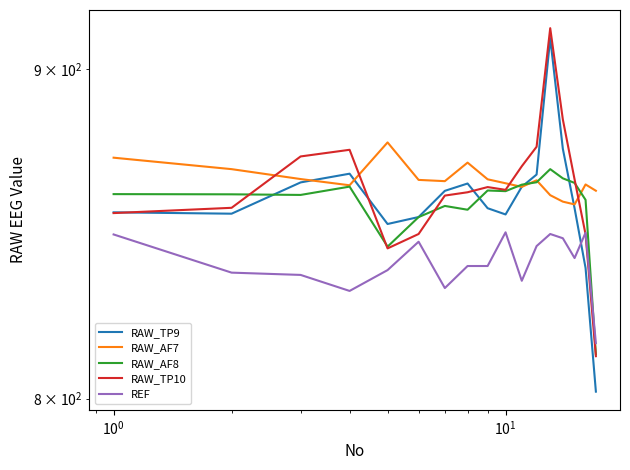

At how many categories does at least one series exceed 857?

17